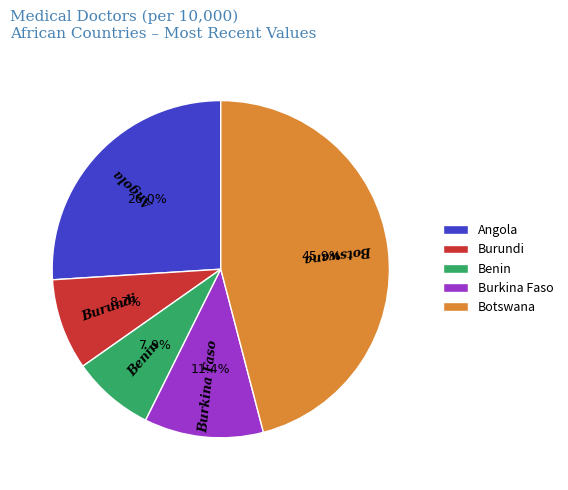

Is the sum of Benin and Burundi greater than half?

No